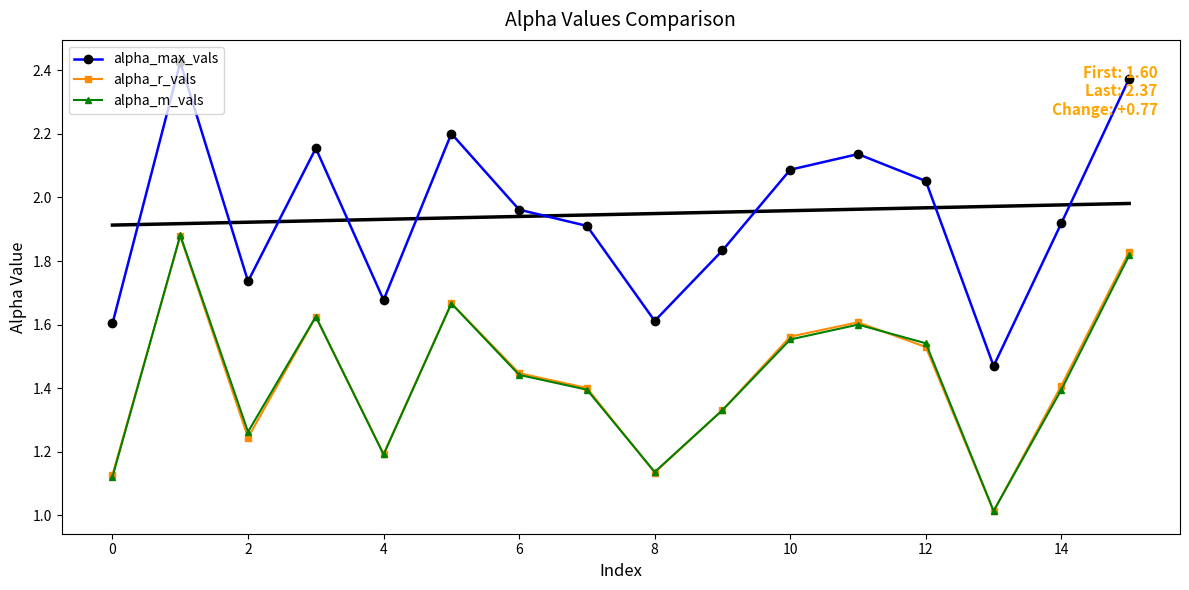

What value does the alpha_r_vals series have at 14?

1.4